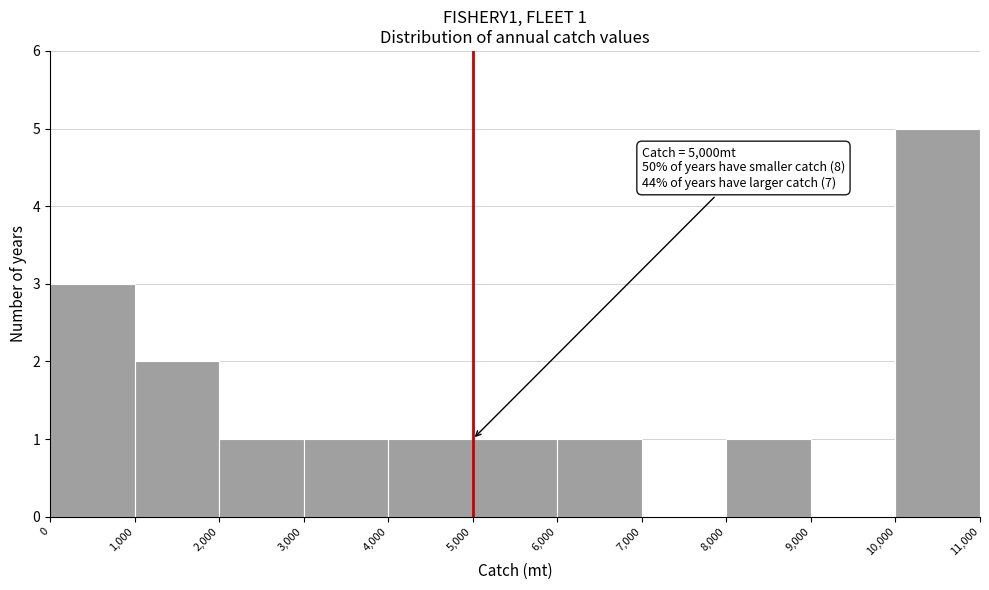

Over which range of the x-axis is the bar tallest?

10,000 to 11,000